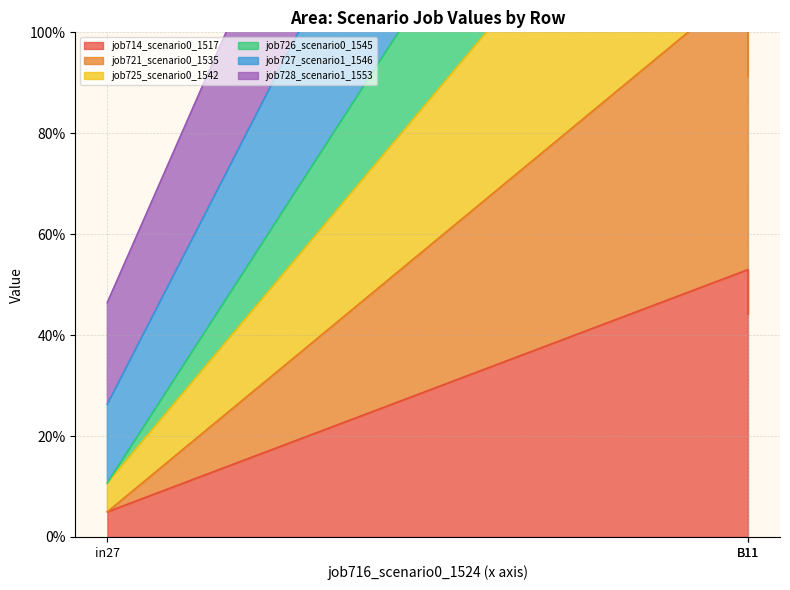

At B11, list the series in order from smallest to largest.

job714_scenario0_1517, job721_scenario0_1535, job728_scenario1_1553, job725_scenario0_1542, job726_scenario0_1545, job727_scenario1_1546